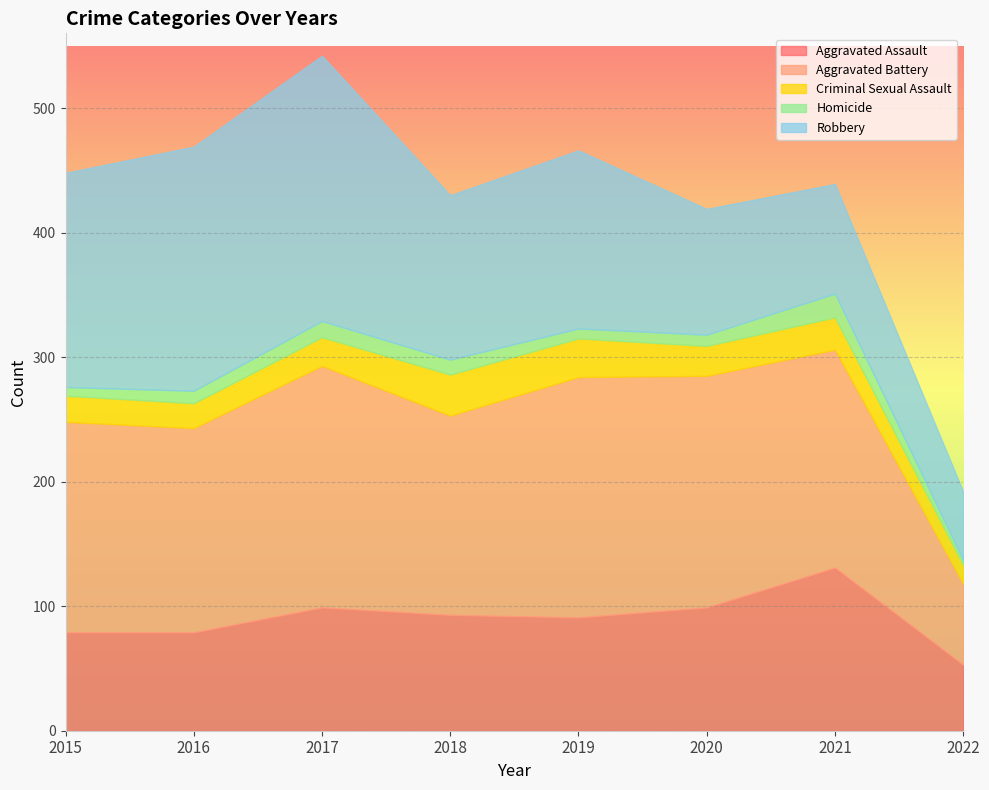

Which series has the largest range (max minus min)?

Robbery